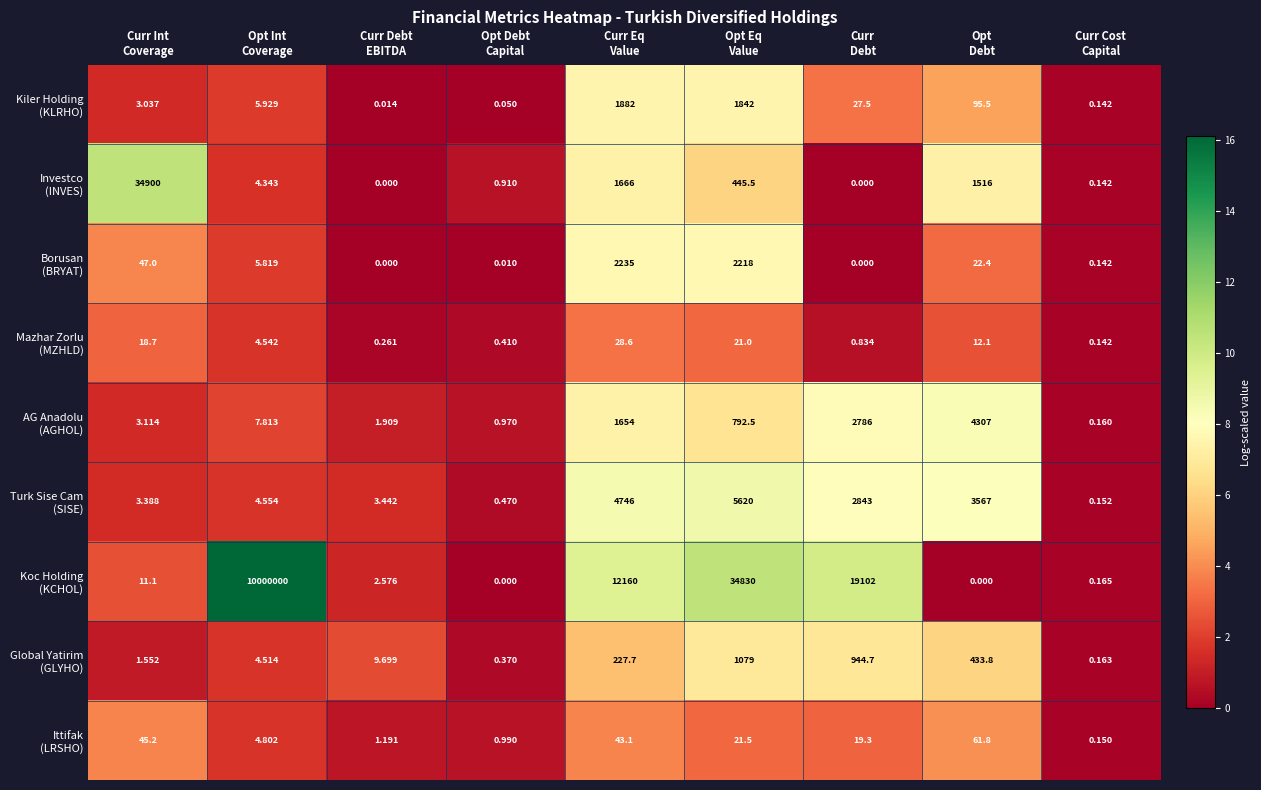

At how many categories does at least one series exceed 7?

7